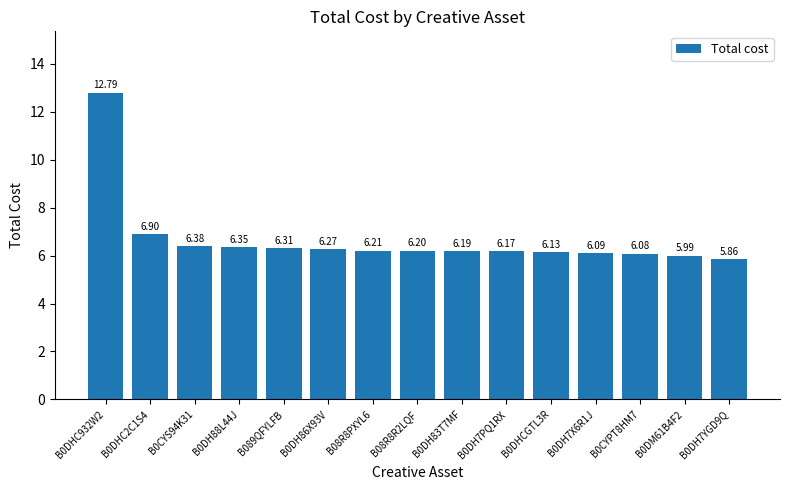

How many categories are shown in the chart?

15